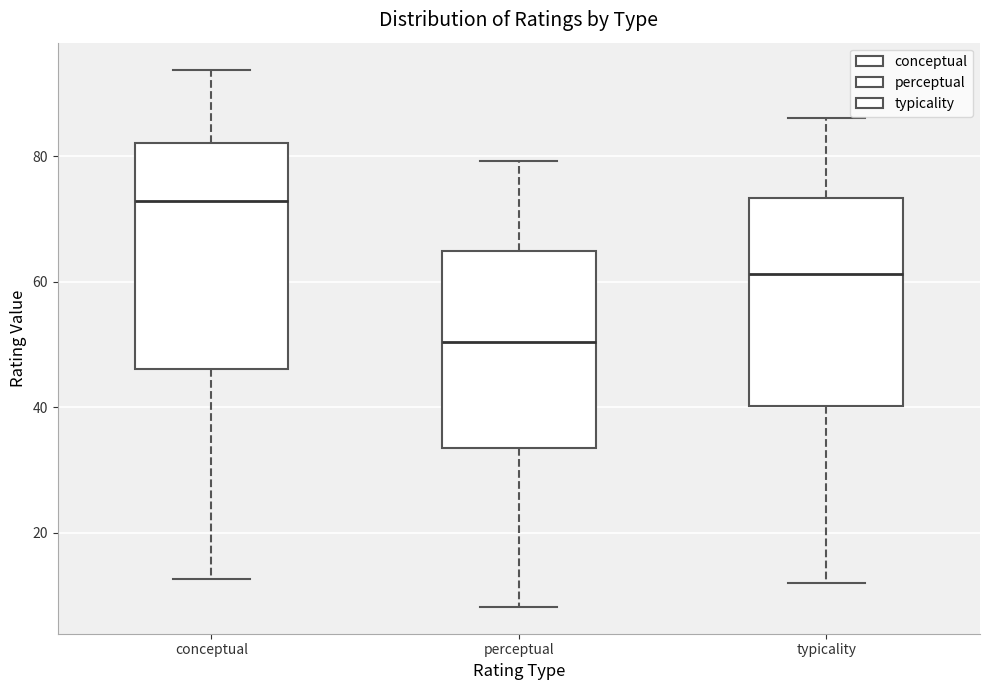

Comparing the boxes themselves (not the whiskers), which one is the tallest?

conceptual